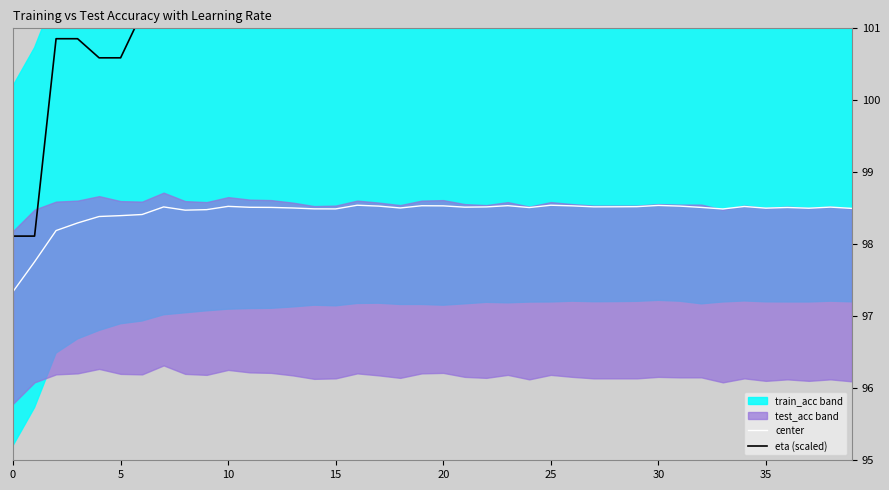

The eta (scaled) series shows 103.6 at 37. True or false?

True